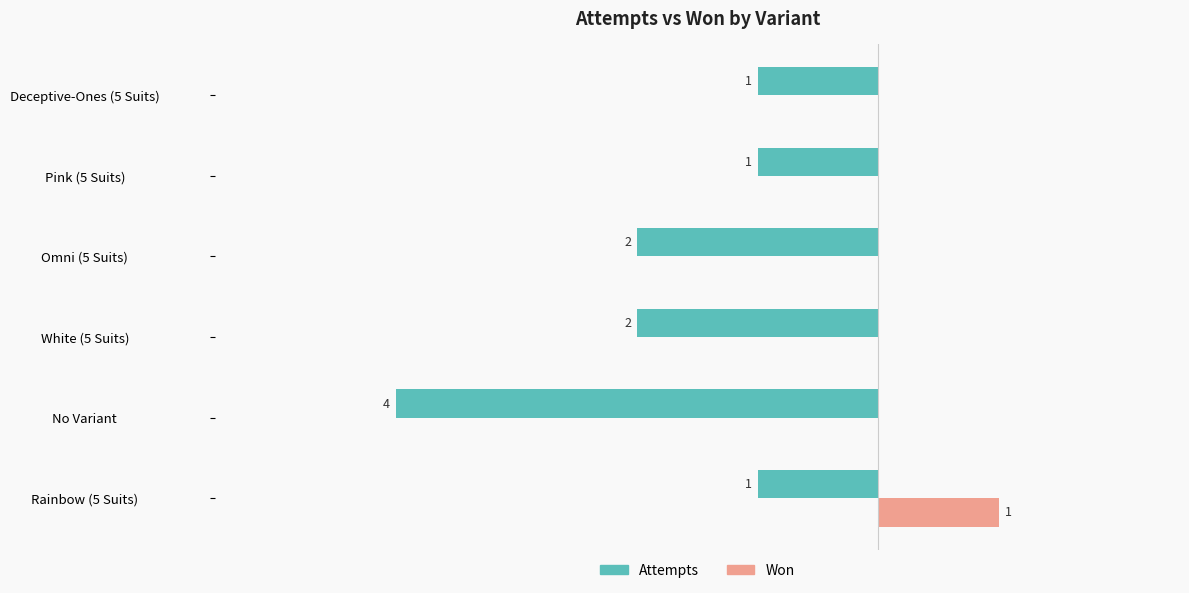

At which category is the sum across all series the highest?

Rainbow (5 Suits)